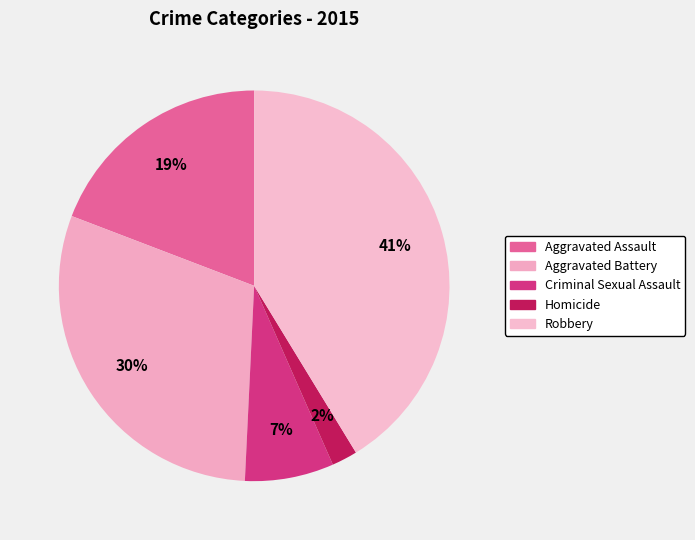

True or false: Aggravated Battery accounts for 30% of the total.

True